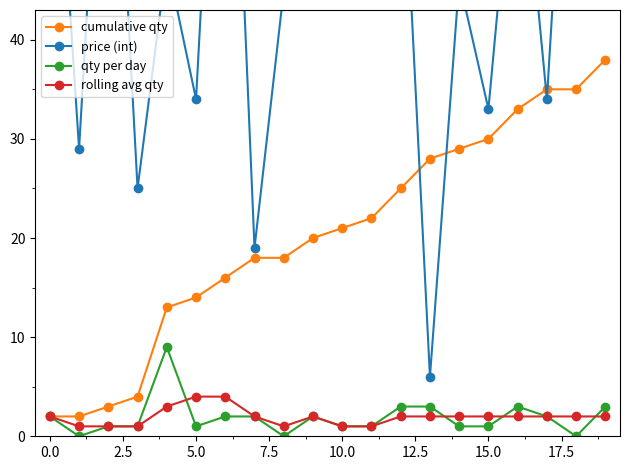

Which series has the largest range (max minus min)?

price (int)